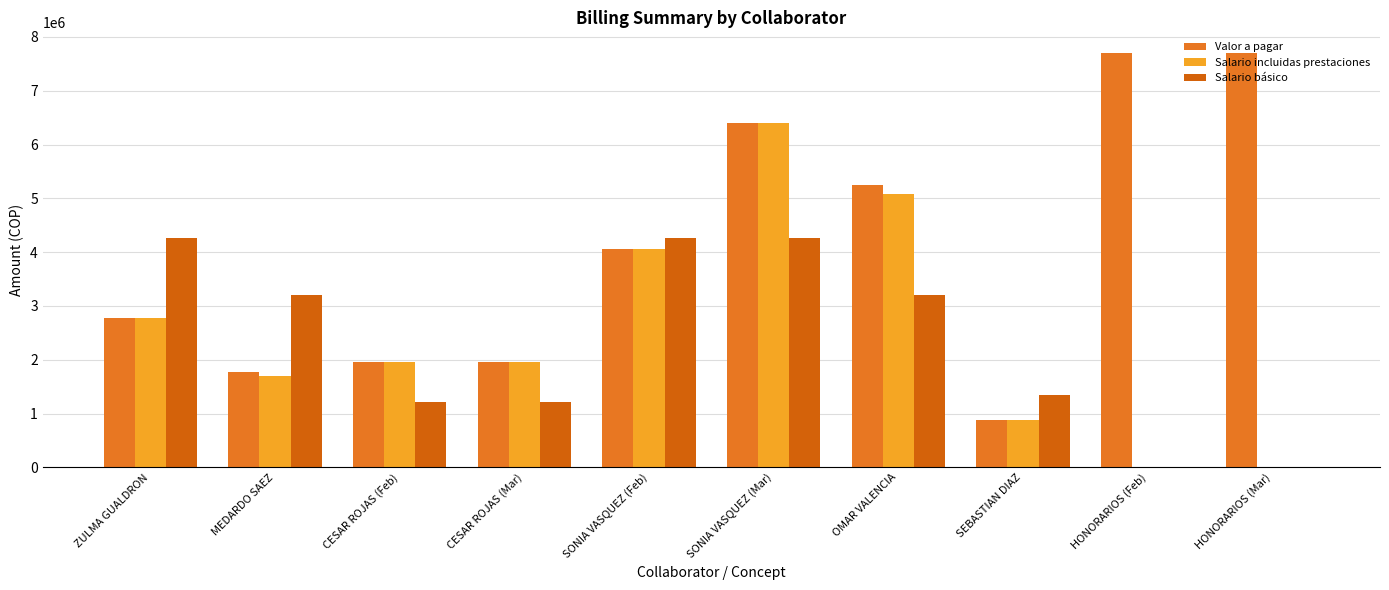

What is the greatest value displayed?

7700000.0